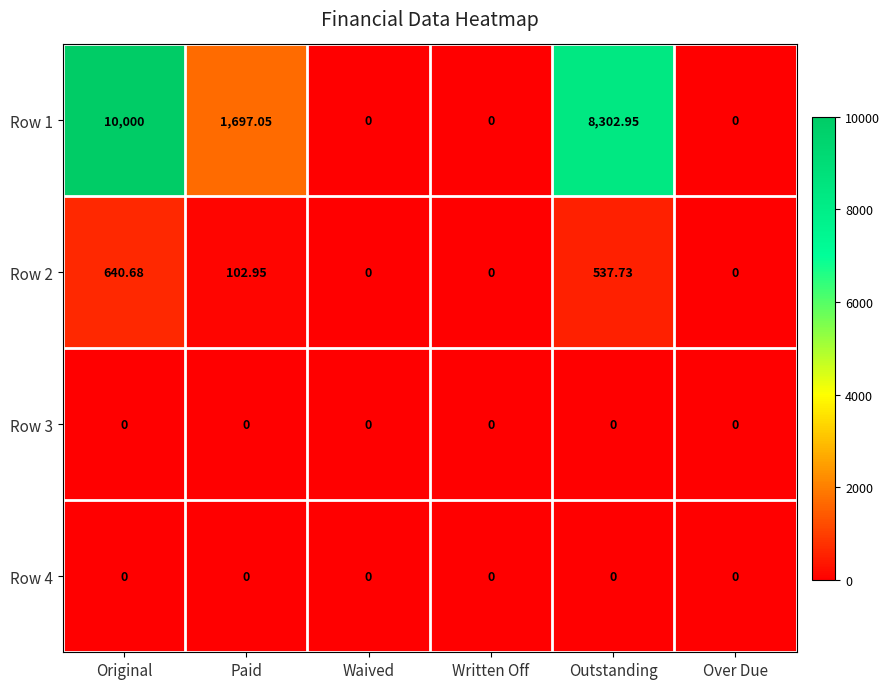

How many categories are shown in the chart?

6